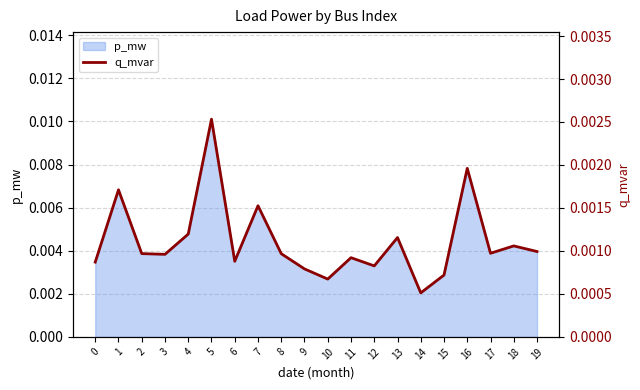

Where is the first local minimum?

3